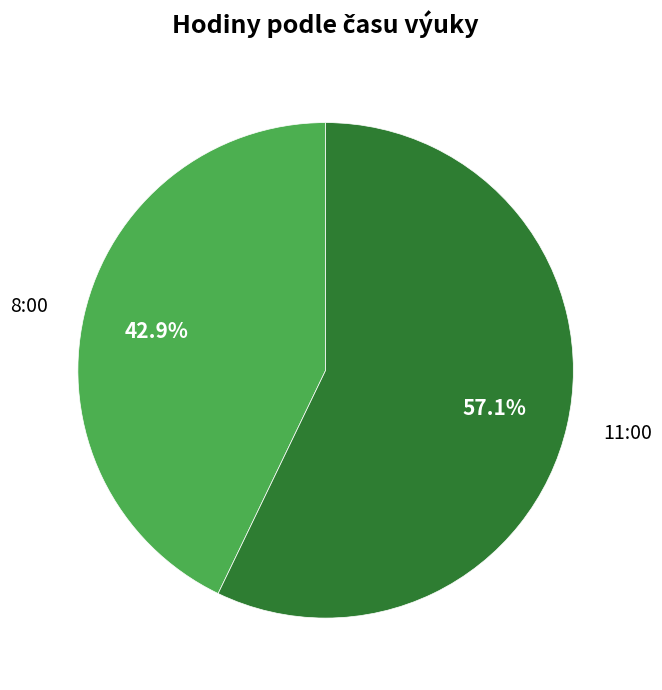

What is the smallest slice in the pie chart?

8:00